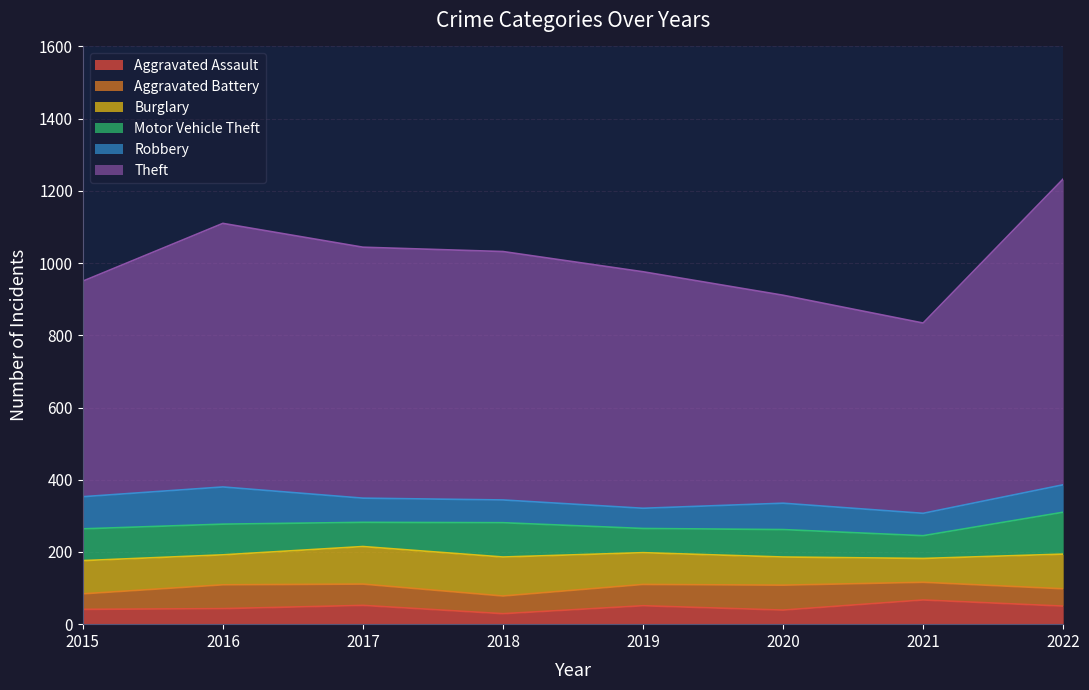

Rank the categories by Burglary value from highest to lowest.

2018, 2017, 2022, 2015, 2019, 2016, 2020, 2021